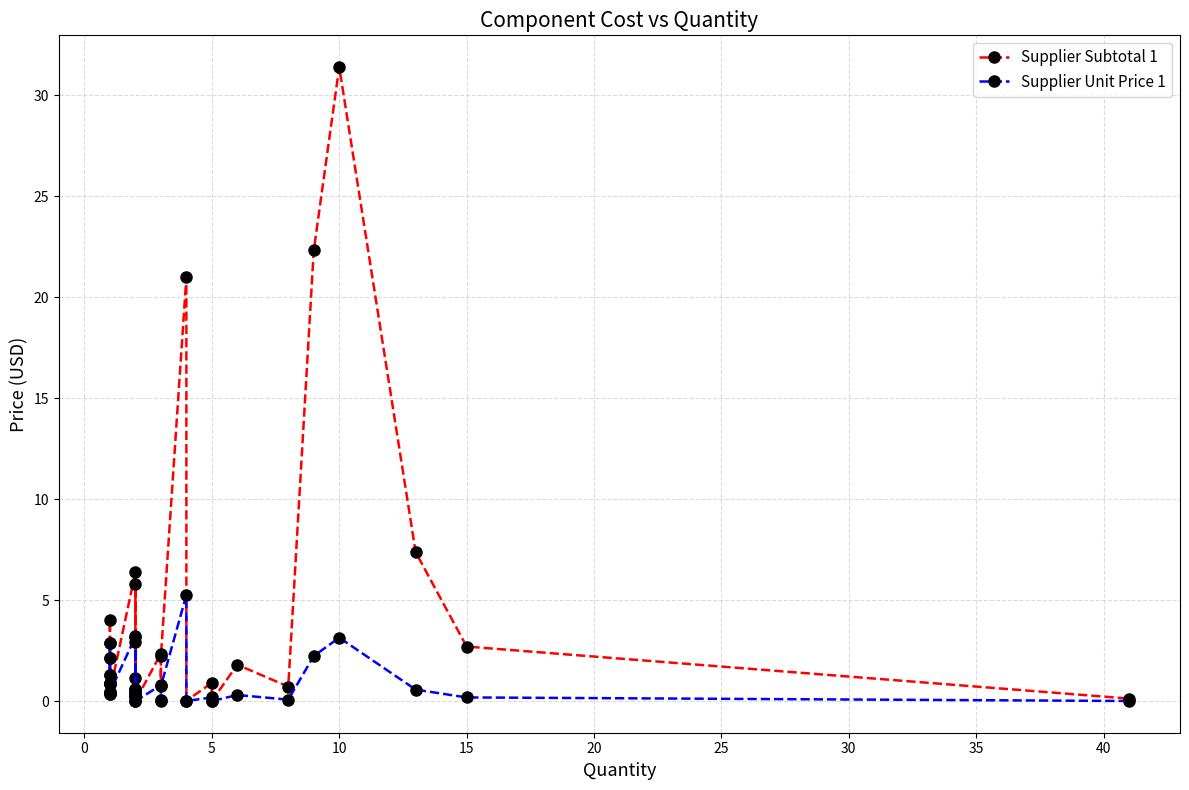

Which series has the largest range (max minus min)?

Supplier Subtotal 1